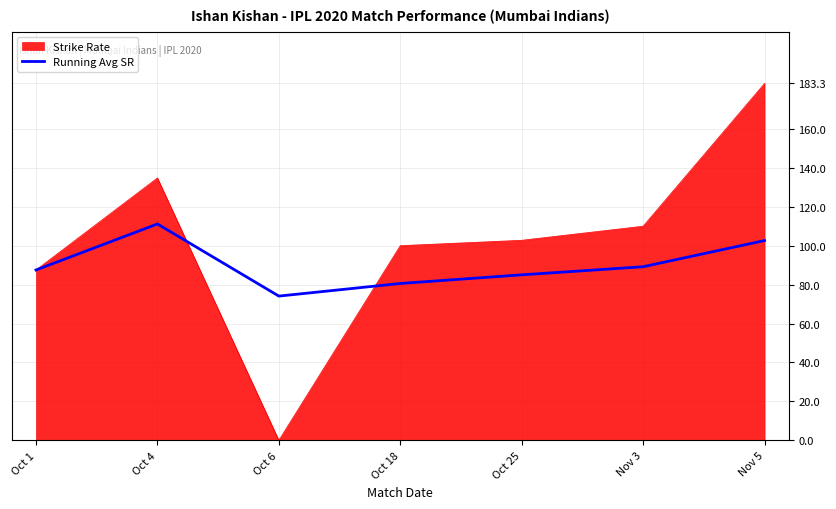

What is the label of the 3rd point from the right?

Oct 25